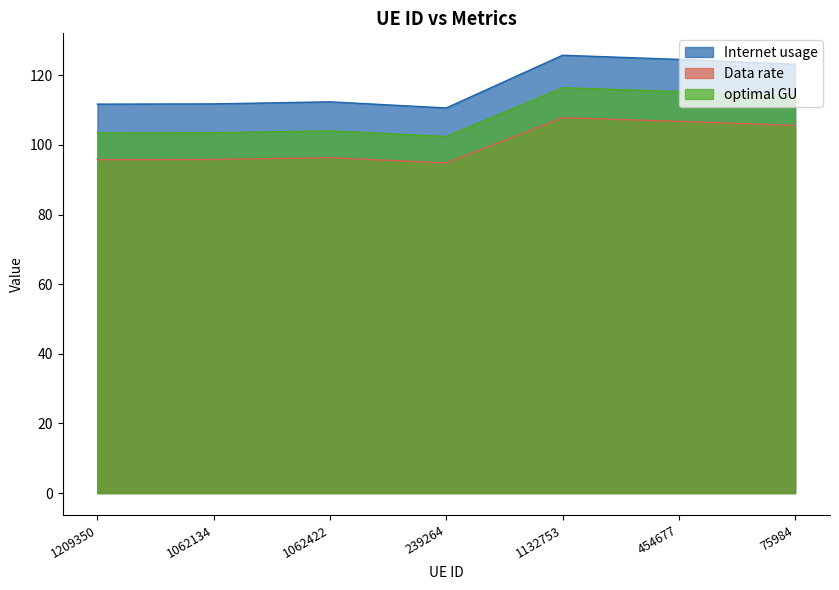

What is the smallest value displayed?

94.8